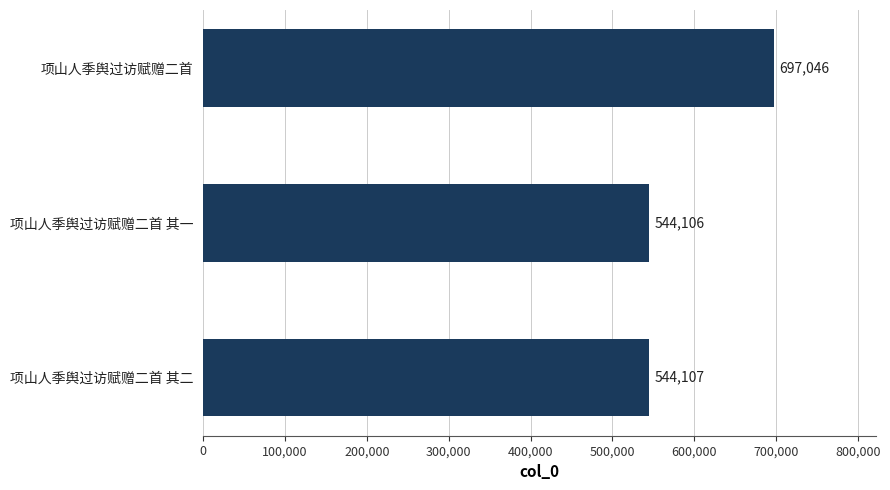

Where is the data nearest to the value 620576?

项山人季舆过访赋赠二首 其二